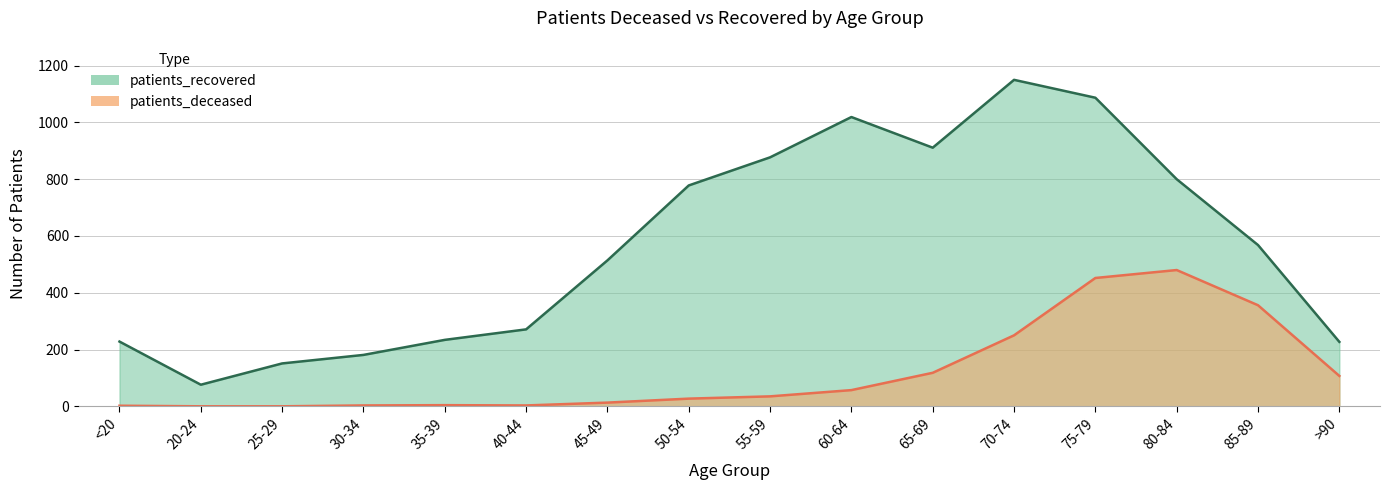

How many interior local peaks does the patients_deceased series have?

2